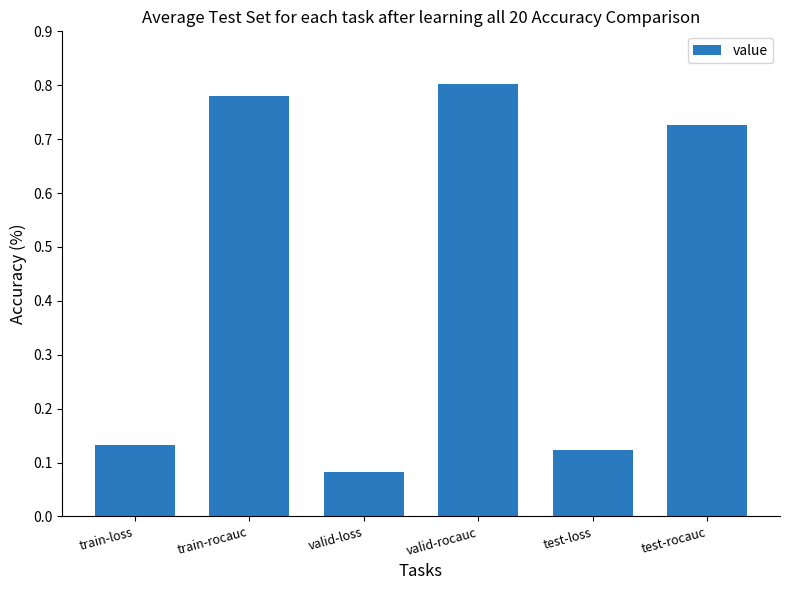

What is the sum of all values?

2.6